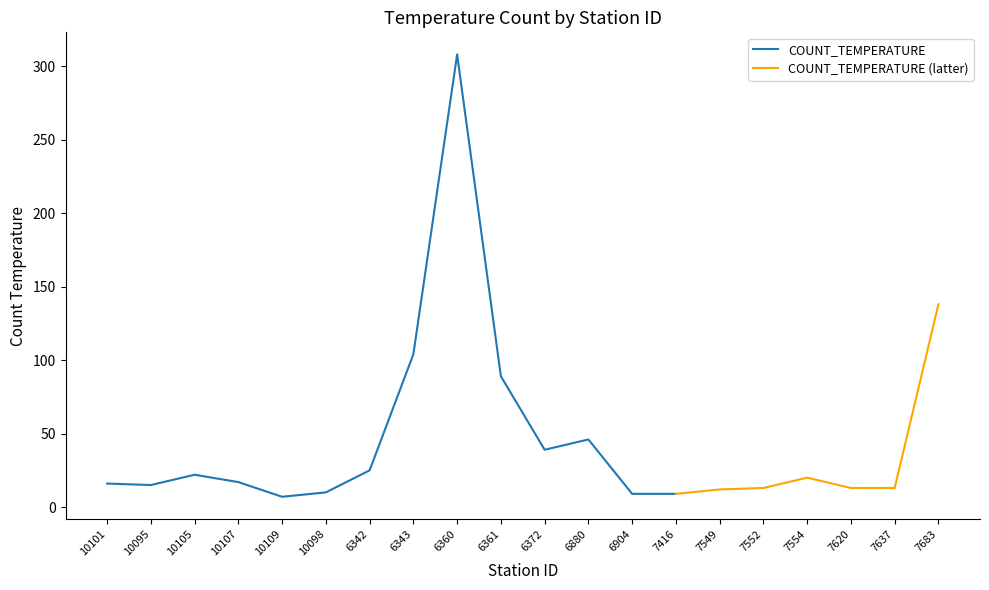

What is the value of the 14th point from the left?

9